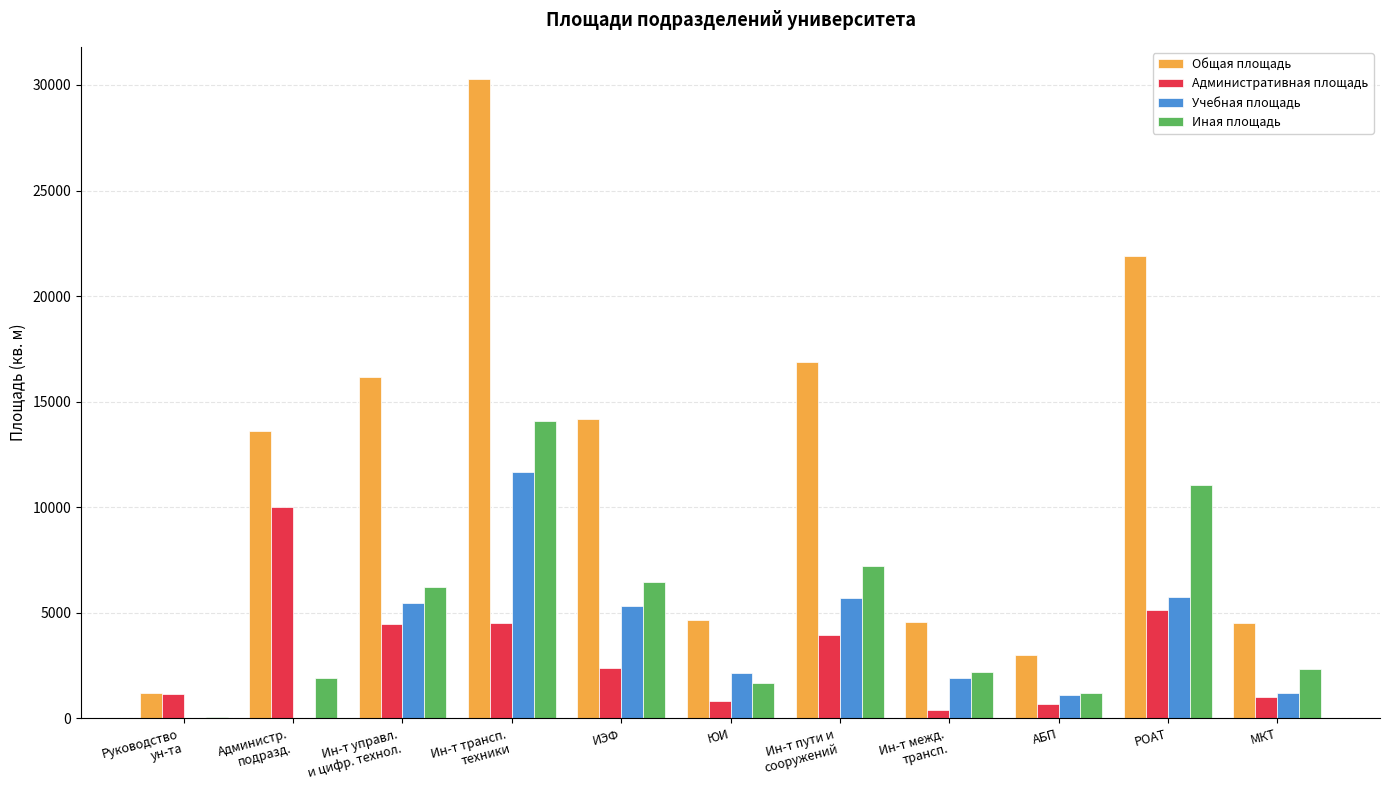

What are all the series names shown in the legend?

Общая площадь, Административная площадь, Учебная площадь, Иная площадь